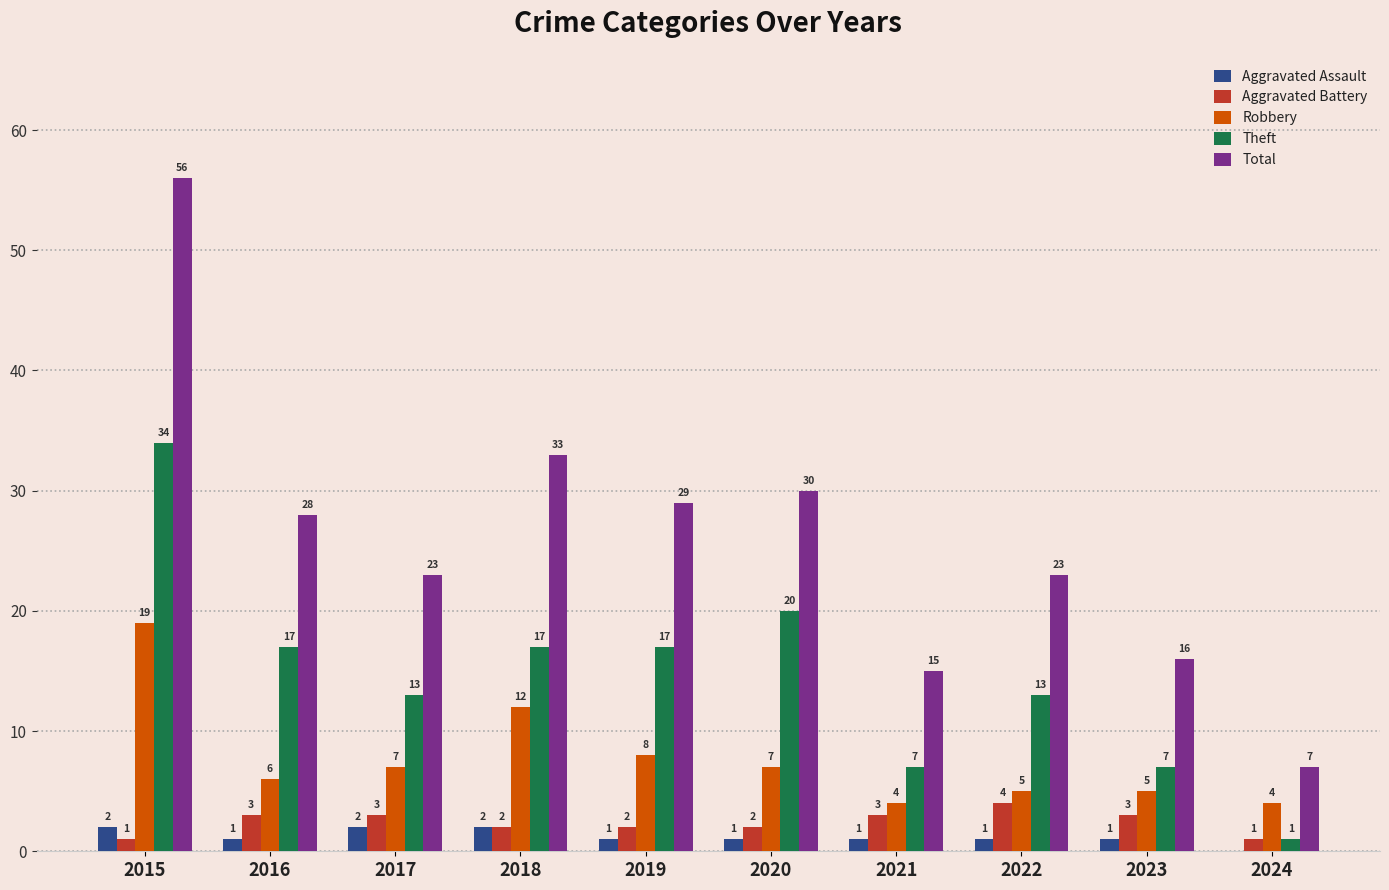

Is it true that Total equals 10 at 2020?

False